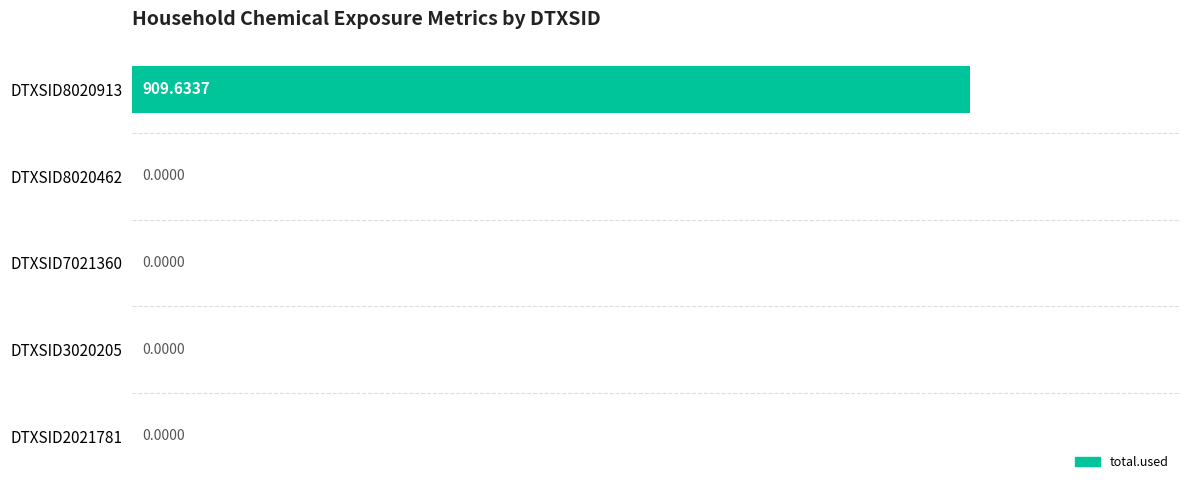

What is the sum of all values?

909.6